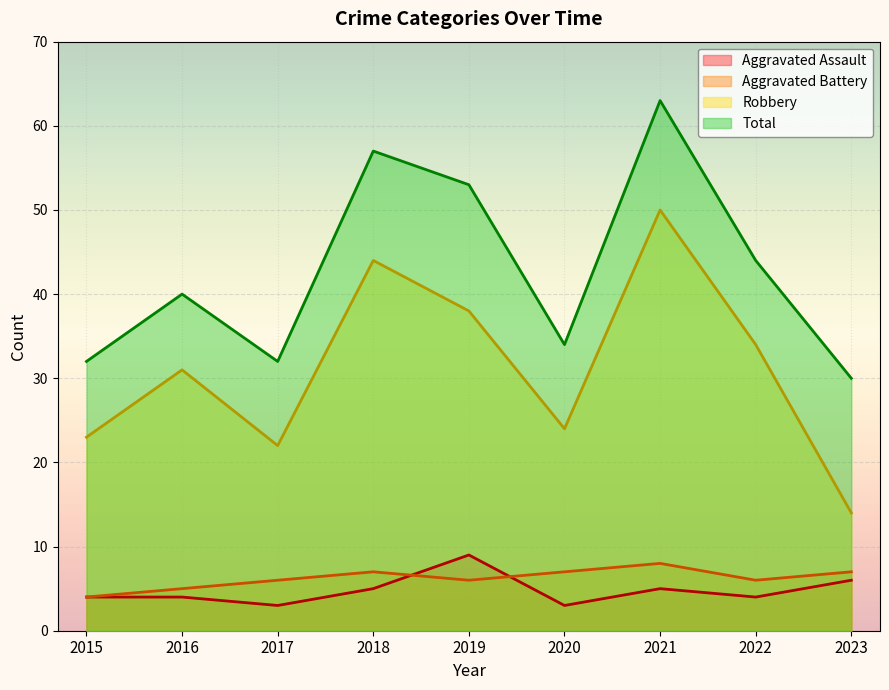

What is the difference between the maximum and minimum values in the Aggravated Assault series?

6